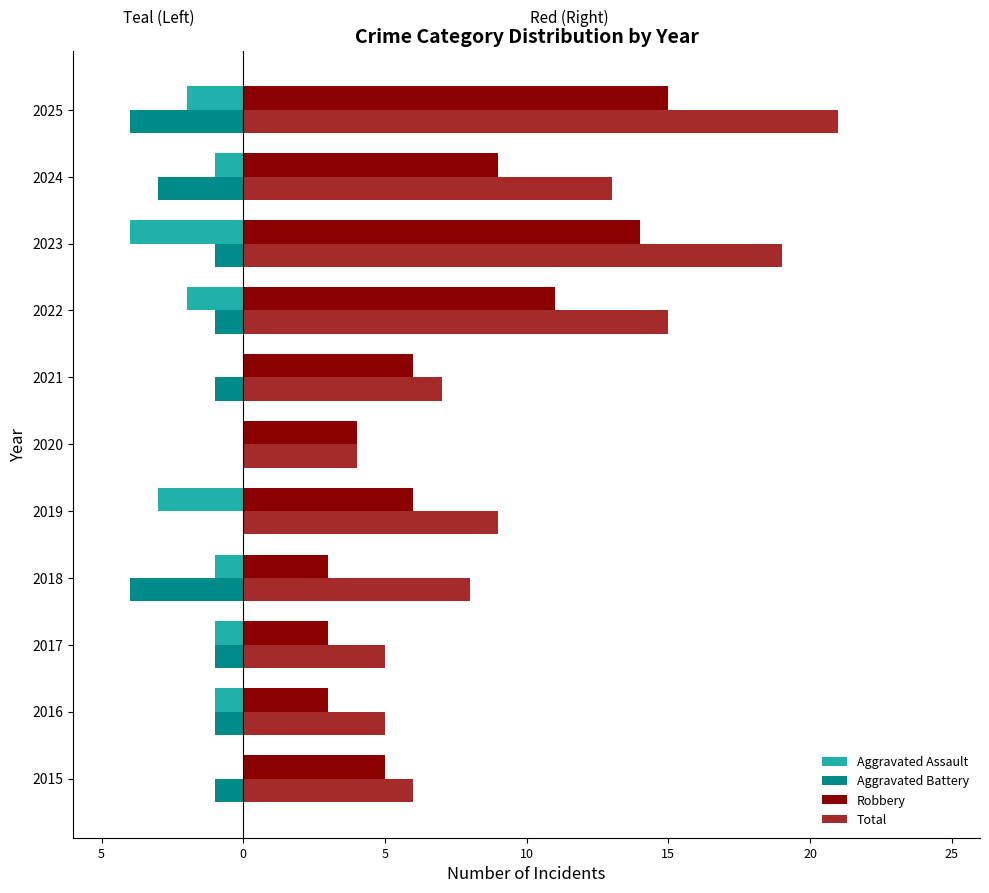

At how many categories does at least one series exceed 20?

1